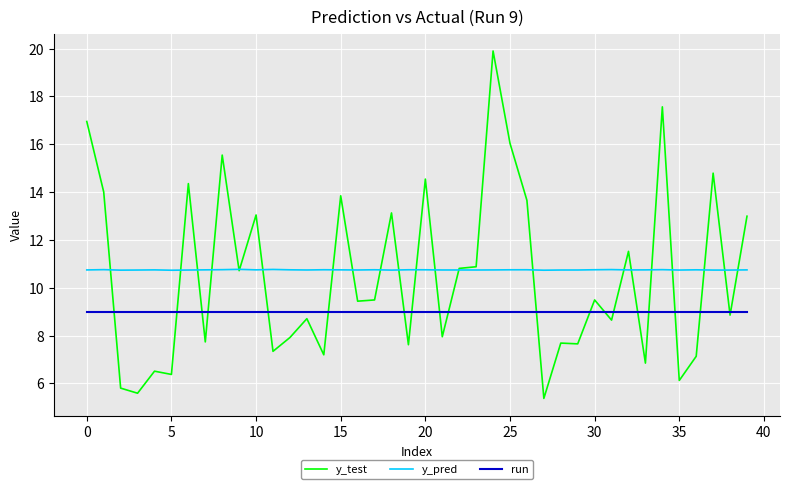

True or false: y_pred and run cross at least once.

False